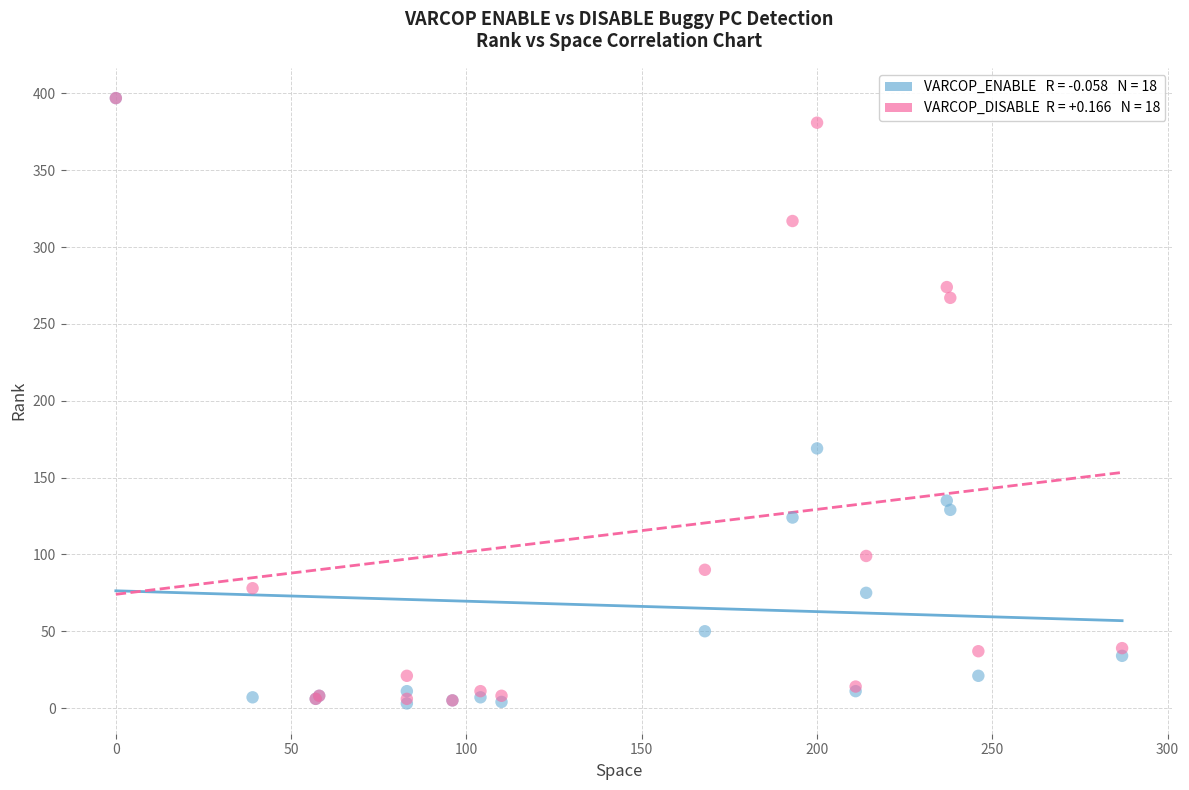

Across all series, what Y value is closest to 200?

169